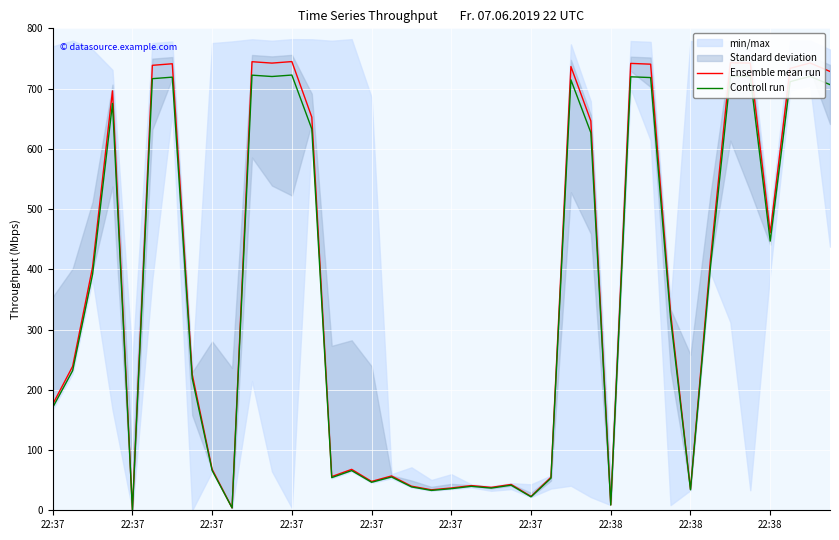

Between 16 and 33, which series saw the biggest shift?

Ensemble mean run